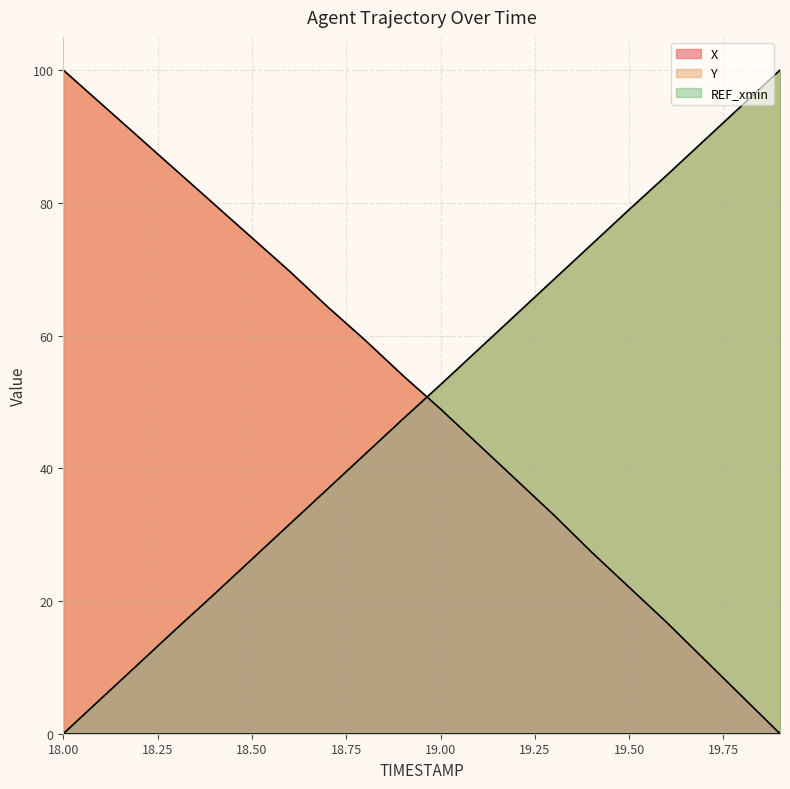

How many lines are shown in the chart?

2